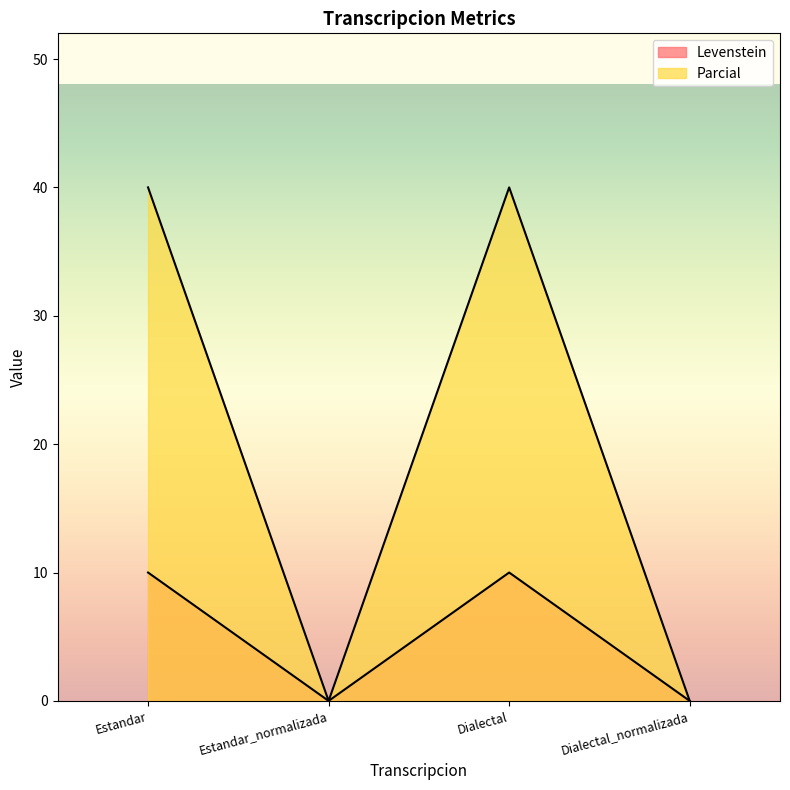

How many values in Parcial are above zero?

2